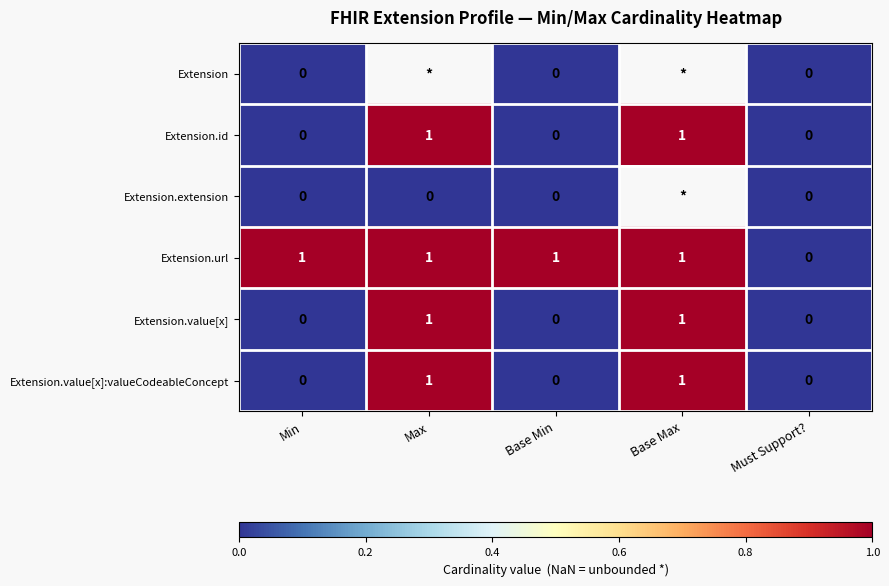

What is the total value across all series at Base Min?

1